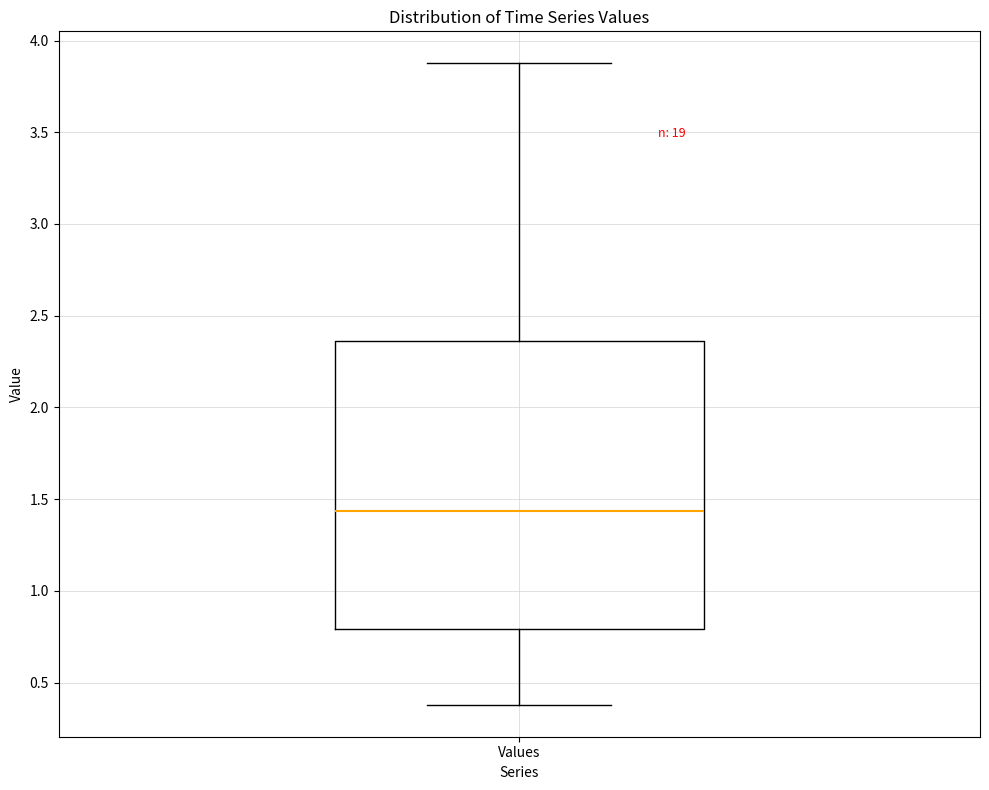

Where is the upper edge of the box for Values on the y-axis? The values are not printed on the chart, so give them approximately, as read against the axis.

2.35